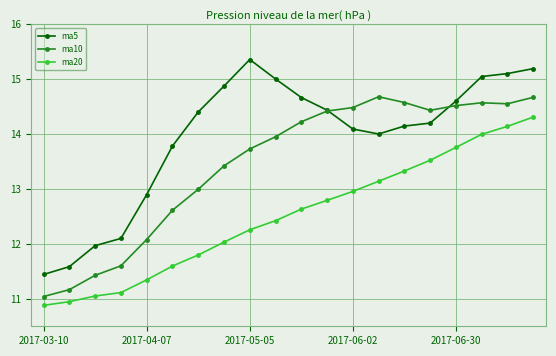

True or false: ma10 and ma20 cross at least once.

False